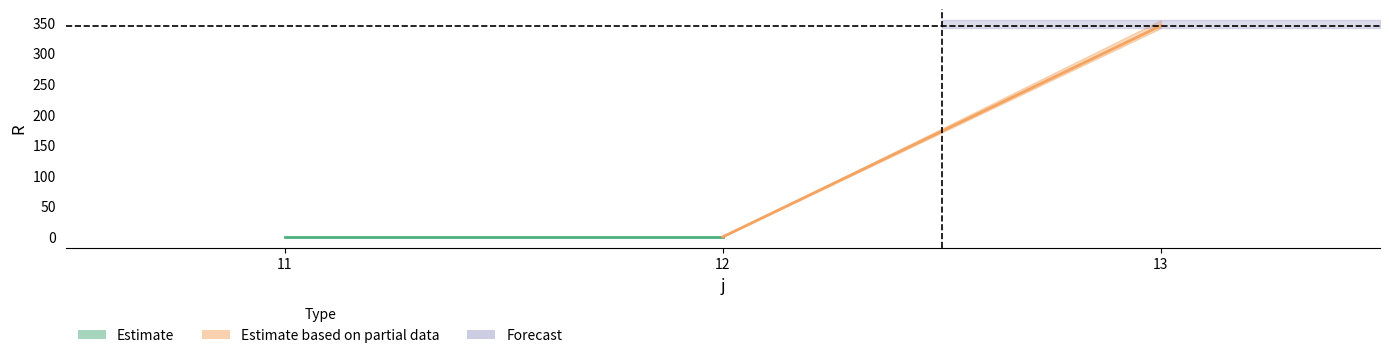

List the labels in order of R_max value, largest first.

13, 11, 12